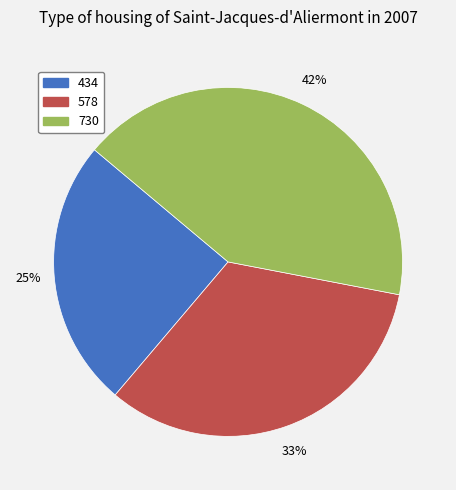

To the nearest percent, what is the difference between the 730 and 578 slice percentages?

9%